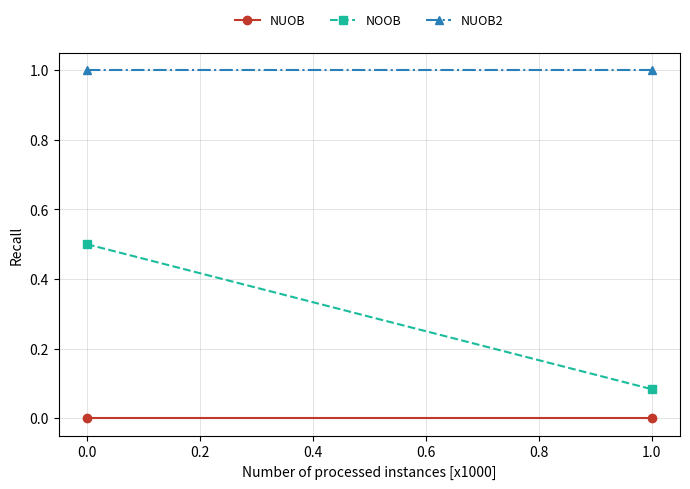

Which series has the largest range (max minus min)?

NOOB